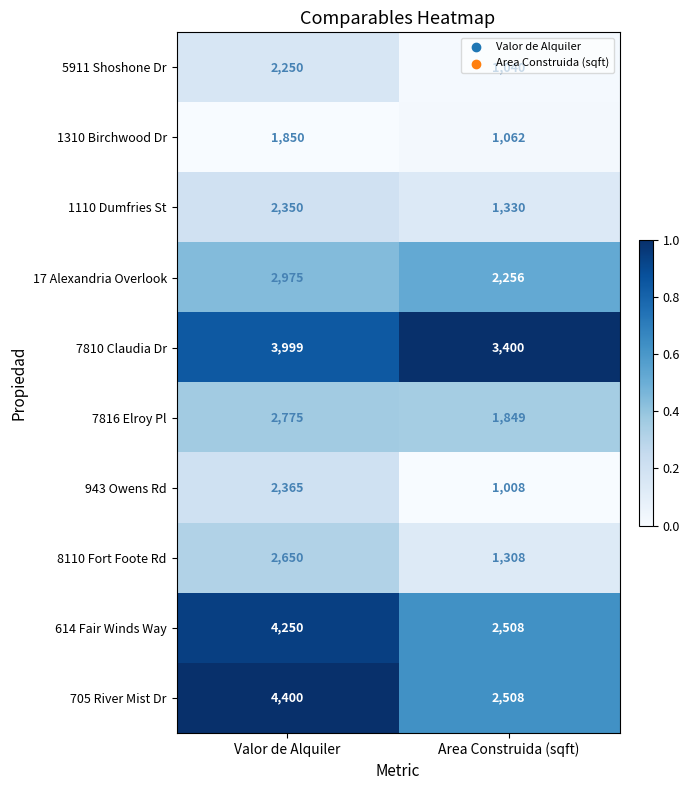

The 7810 Claudia Dr series shows 3400 at Area Construida (sqft). True or false?

True